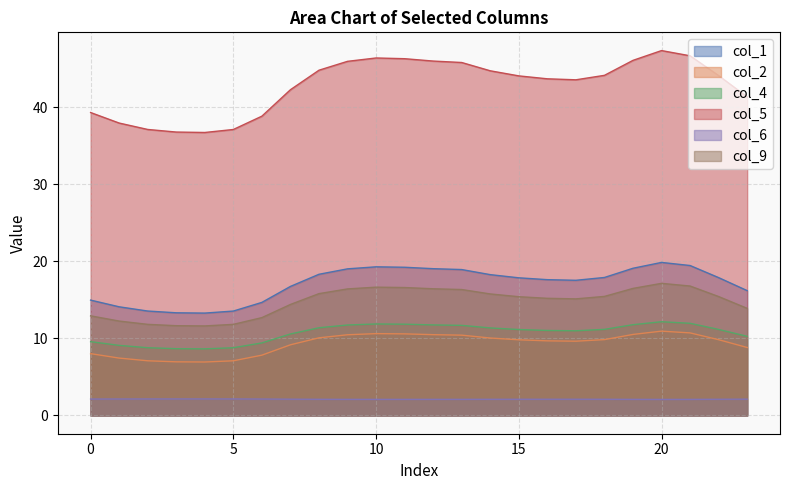

True or false: col_6 and col_9 intersect in this chart.

False